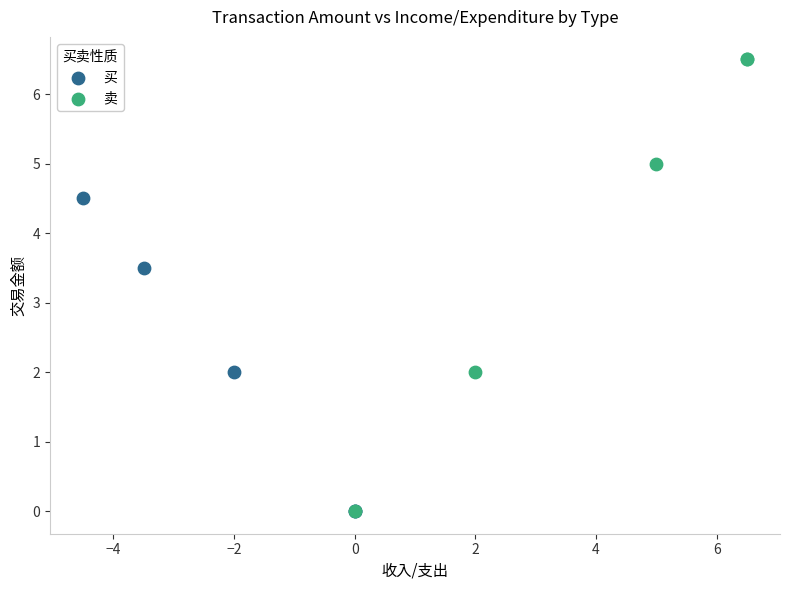

Which series reaches the maximum Y coordinate?

卖